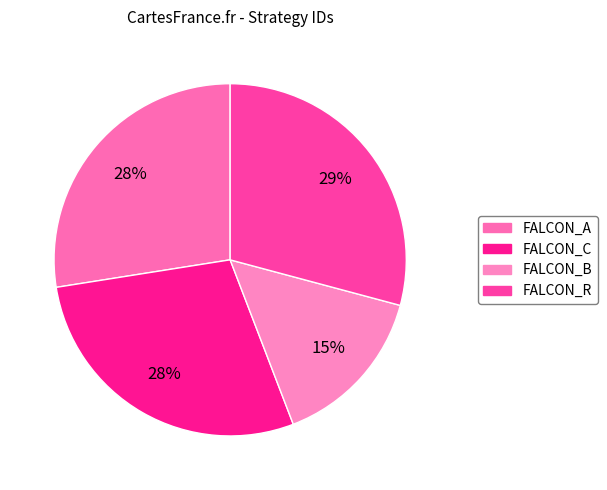

To the nearest percent, what is the combined percentage of FALCON_R and FALCON_B?

44%